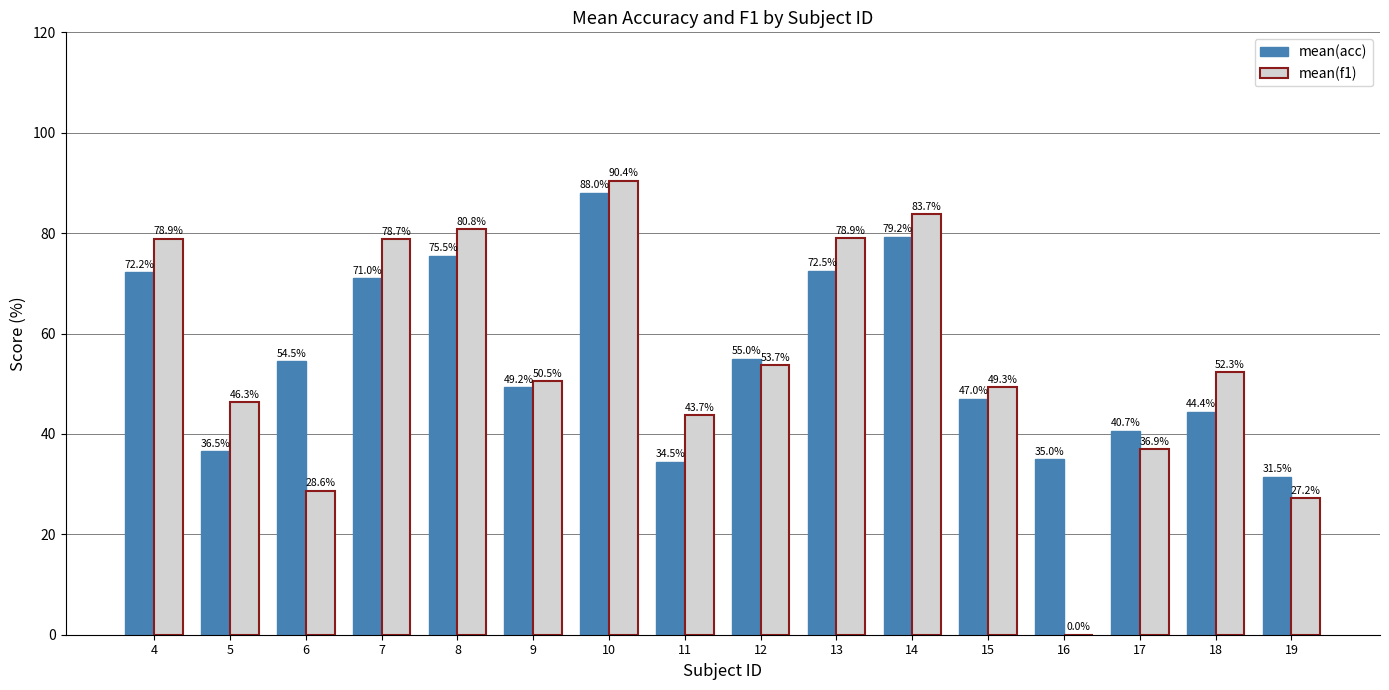

At which category is the sum across all series the highest?

10